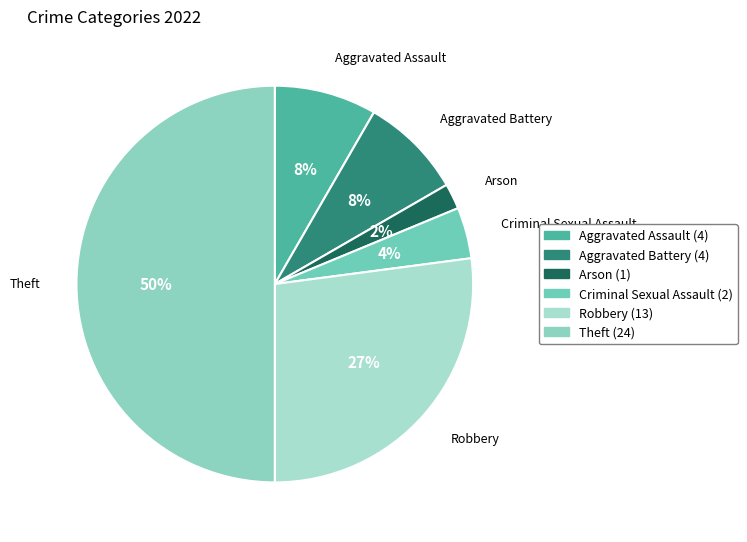

To the nearest percent, what is the combined percentage of Criminal Sexual Assault and Robbery?

31%